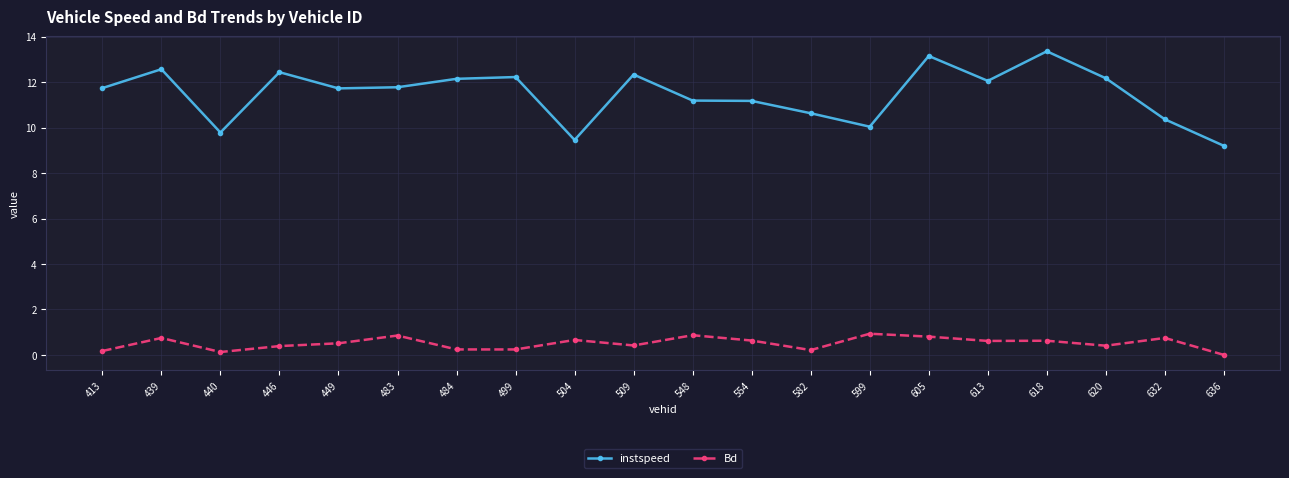

What is the total value across all series at 620?

12.6